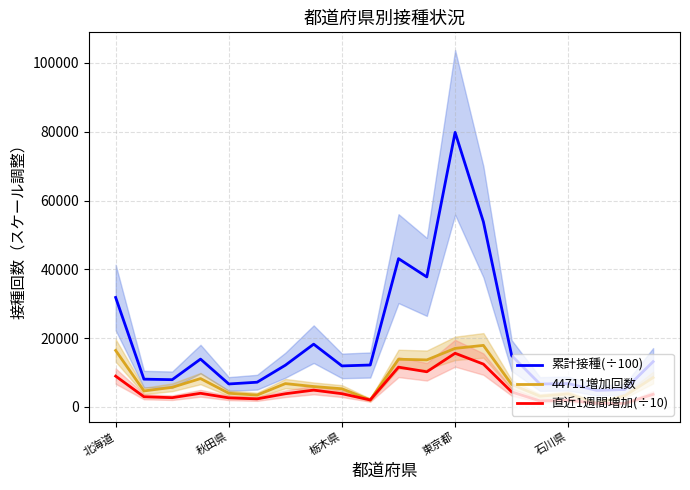

Does the chart display data point markers on the line(s)?

No